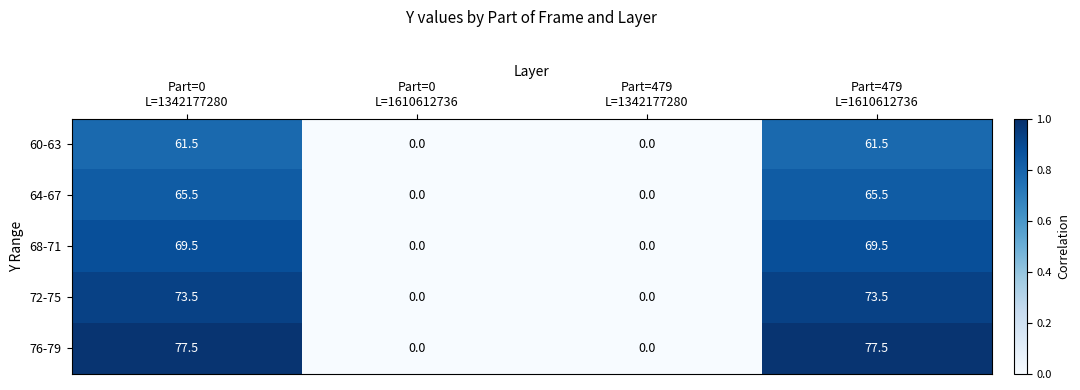

What is the maximum value for 76-79?

77.5